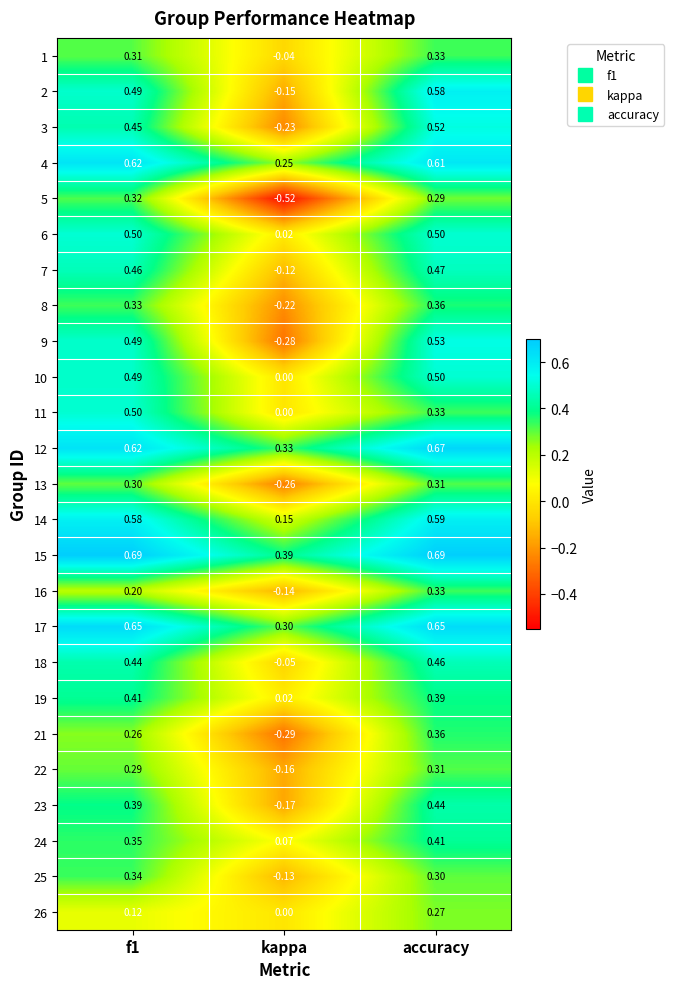

Which category has the lowest value in the 26 series?

kappa